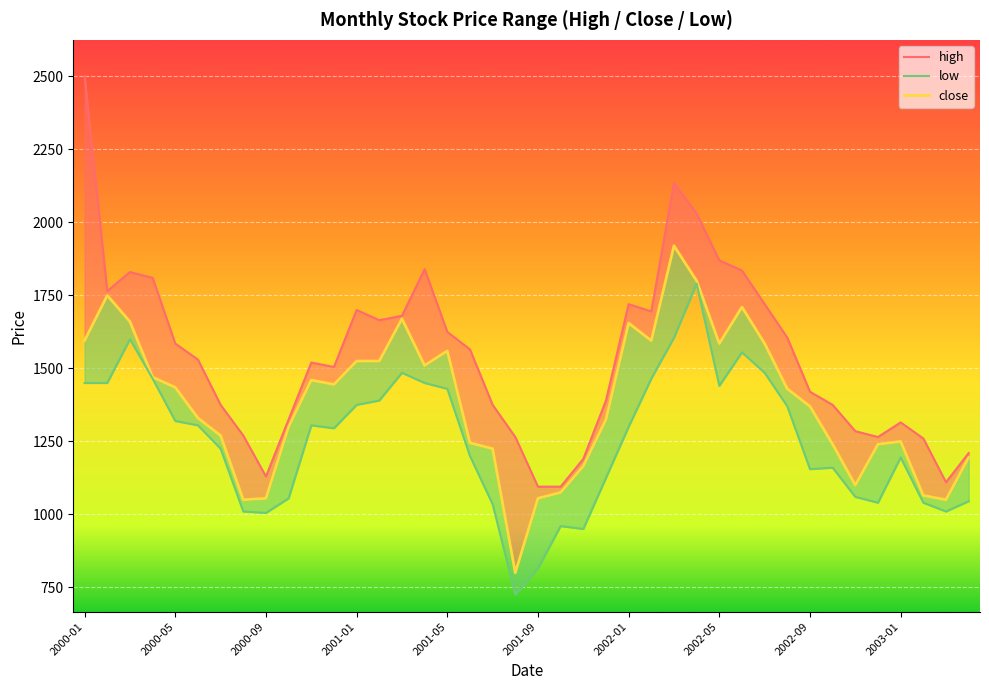

Which series has the largest total across all categories?

high